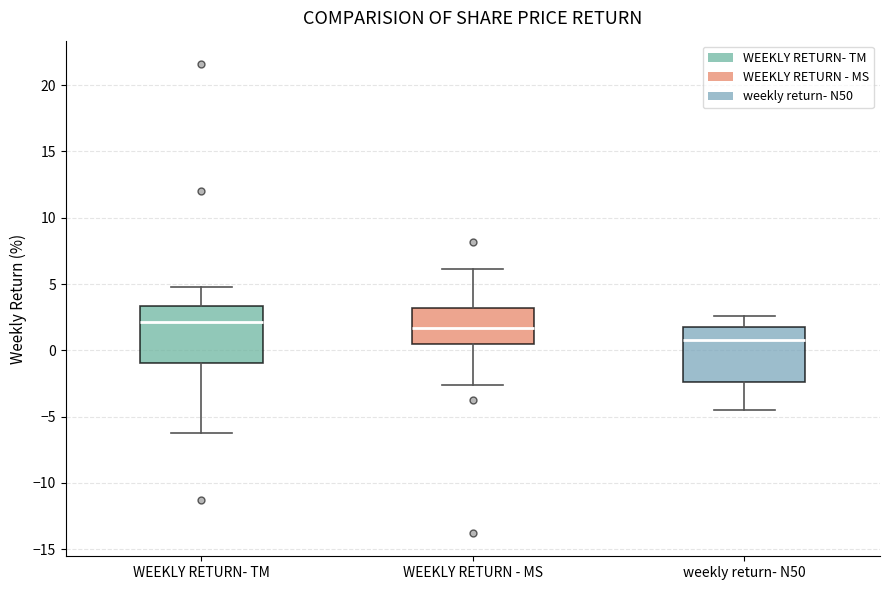

Reading left to right, transcribe this box plot: for each box, give where its median line is, the range the box spans, and where its two whiskers end, as read against the y-axis. The values are not printed on the chart, so give them approximately, as read against the axis.

WEEKLY RETURN- TM: median 2.0, box -1.0 to 3.5, whiskers -6.0 to 5.0
WEEKLY RETURN - MS: median 1.5, box 0.5 to 3.0, whiskers -2.5 to 6.0
weekly return- N50: median 1.0, box -2.5 to 2.0, whiskers -4.5 to 2.5